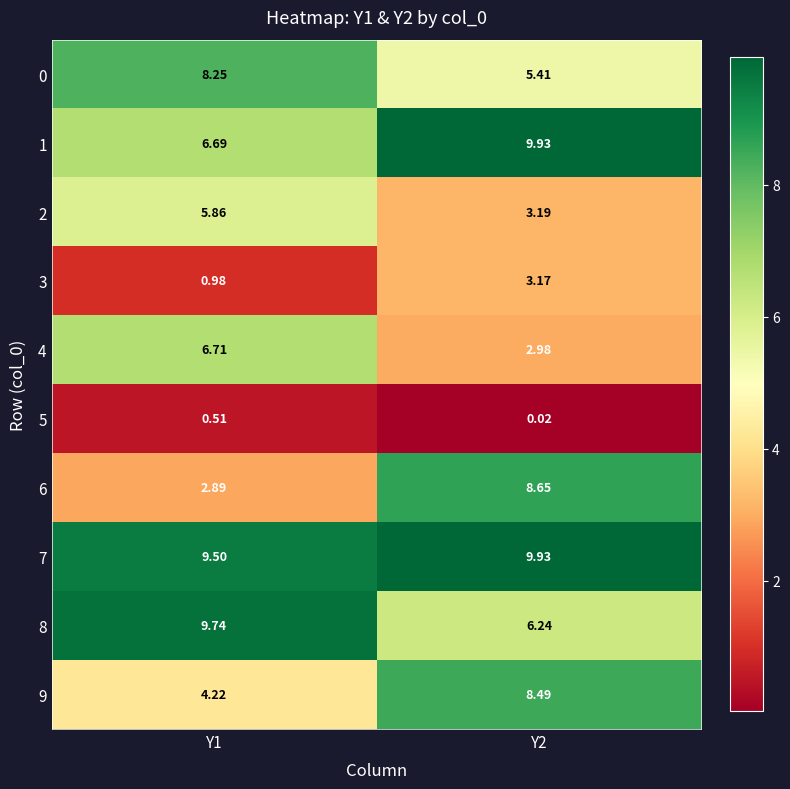

How many values in the 9 series exceed 8?

1